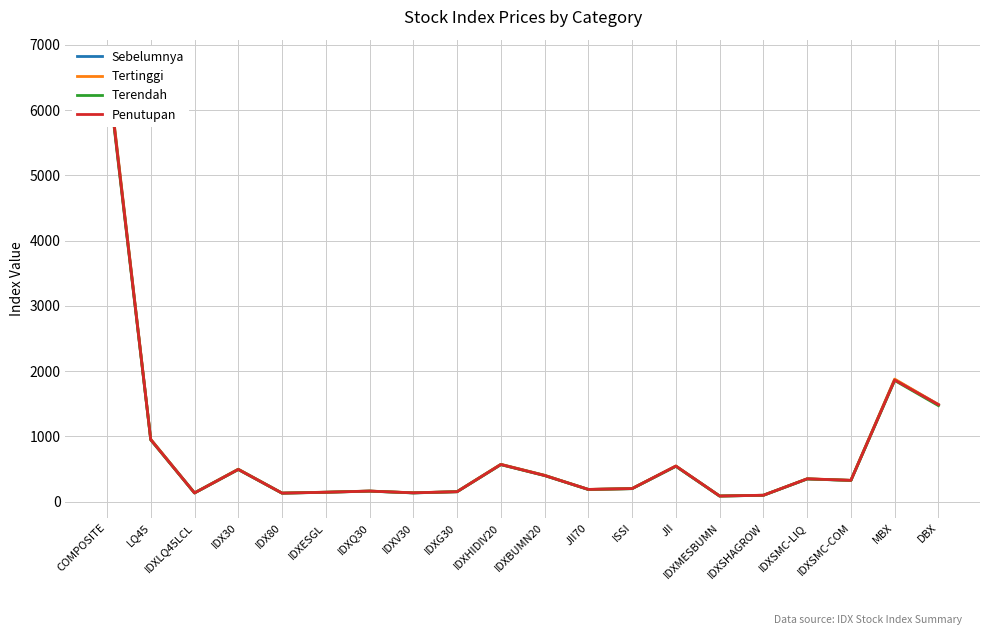

Rank the series by their maximum value, from highest to lowest.

Tertinggi, Sebelumnya, Penutupan, Terendah